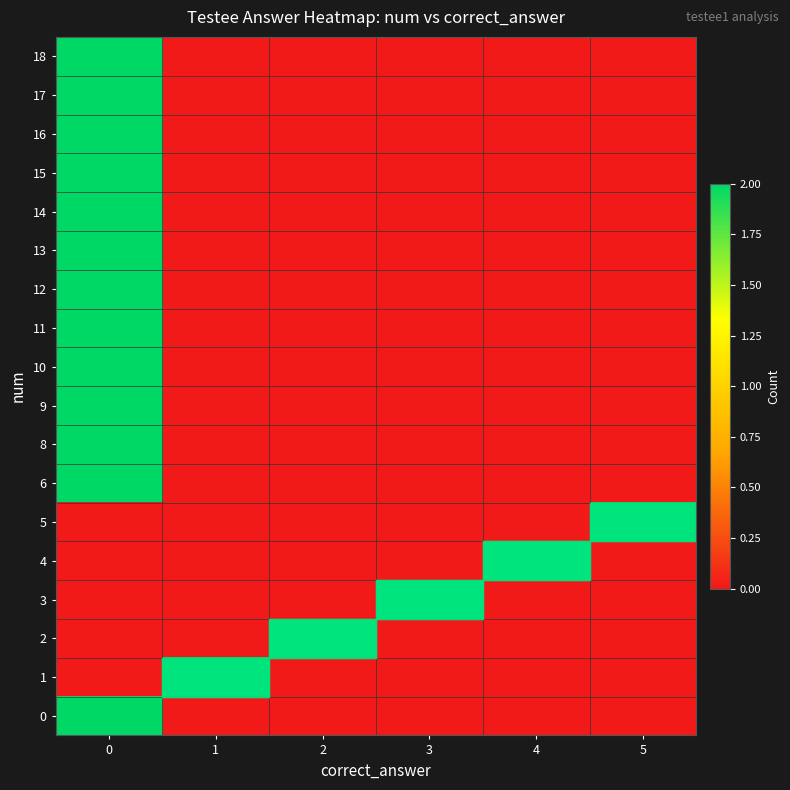

How many series are shown in this chart?

18